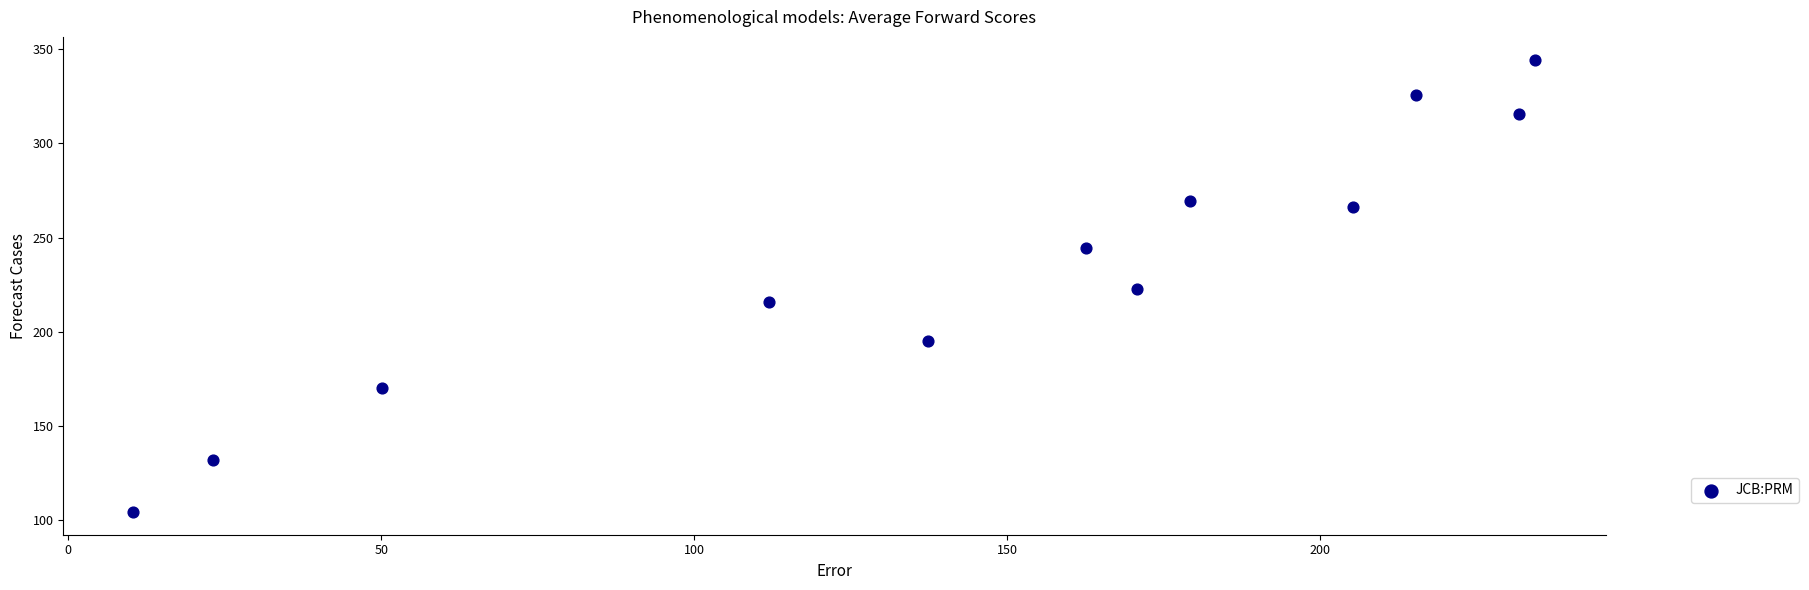

What is the range of X values (max minus min)?

224.0